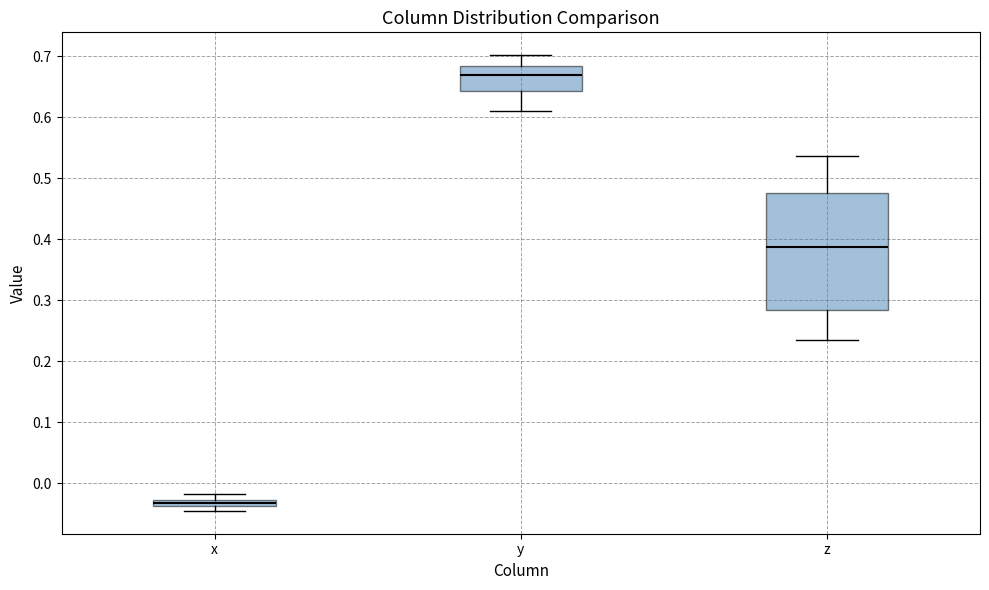

Which box has the highest median line?

y